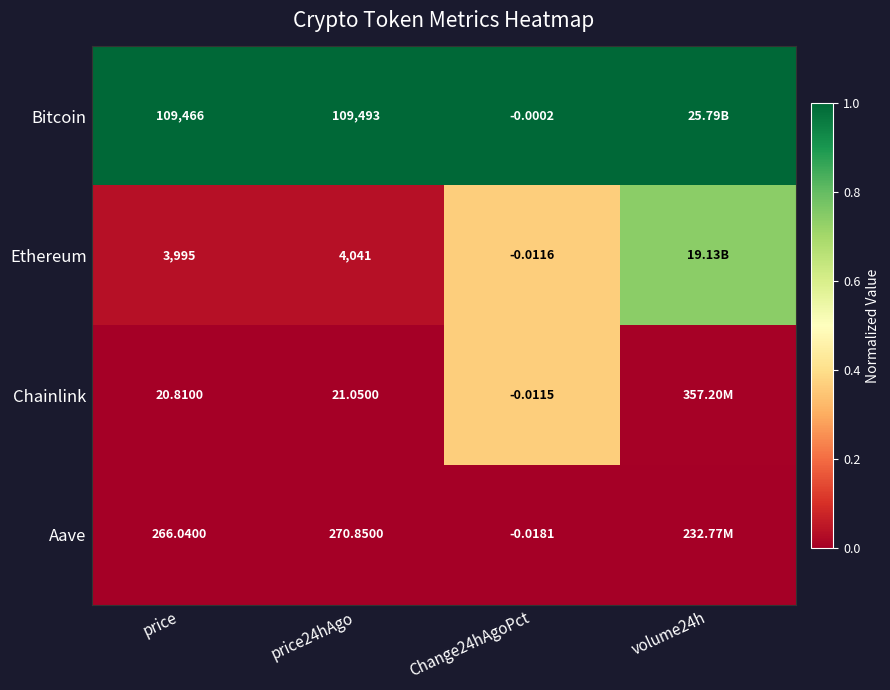

Count the number of data series in this chart.

4